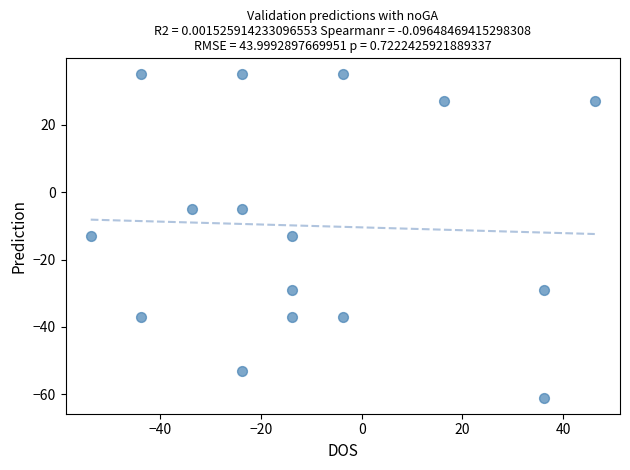

What is the range of Y values (max minus min)?

96